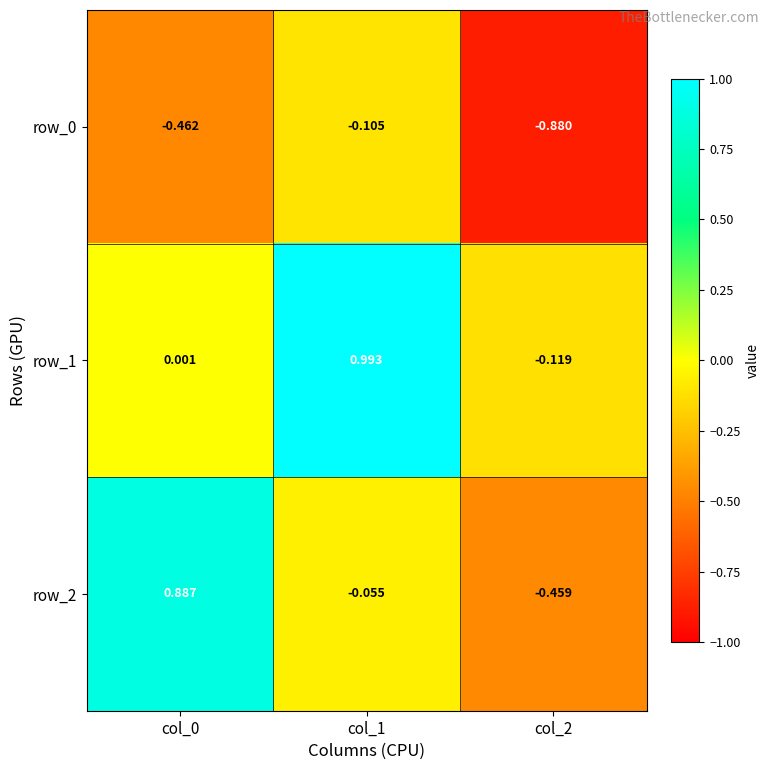

Is the value of row_0 at col_2 greater than the value of row_2 at col_0?

No